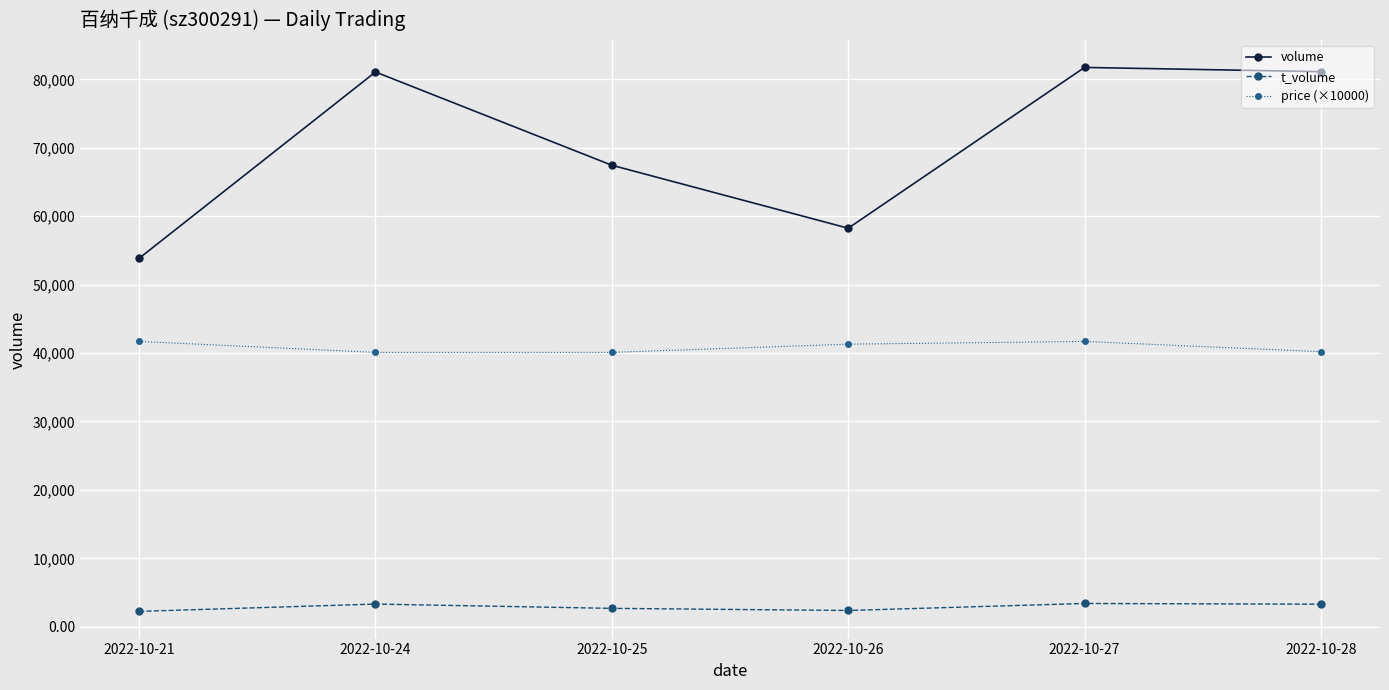

The volume series shows 58246.0 at 2022-10-26. True or false?

True